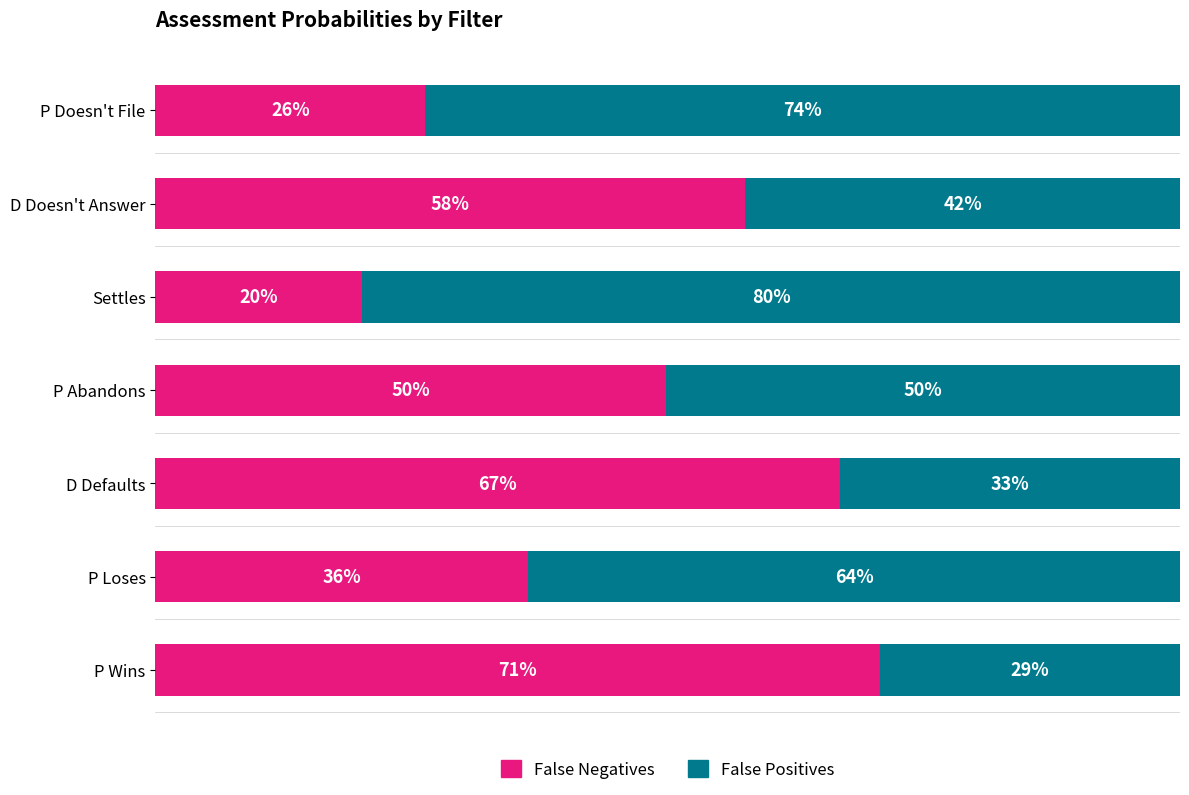

What is the value of the False Positives bar at the 5th from the left?

33.2